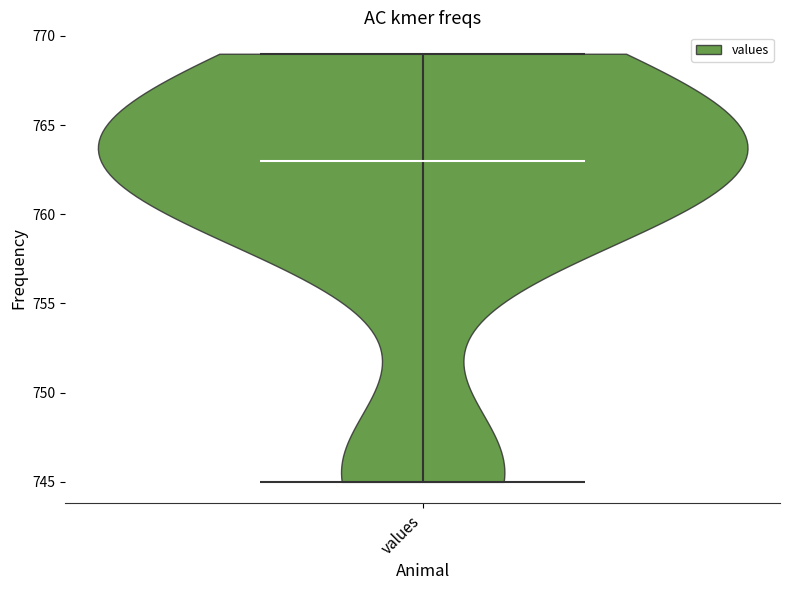

Read this violin plot against the y-axis: where its median line is, and the lowest and highest points the violin reaches. The values are not printed on the chart, so give them approximately, as read against the axis.

median line 763, lowest point 745, highest point 769